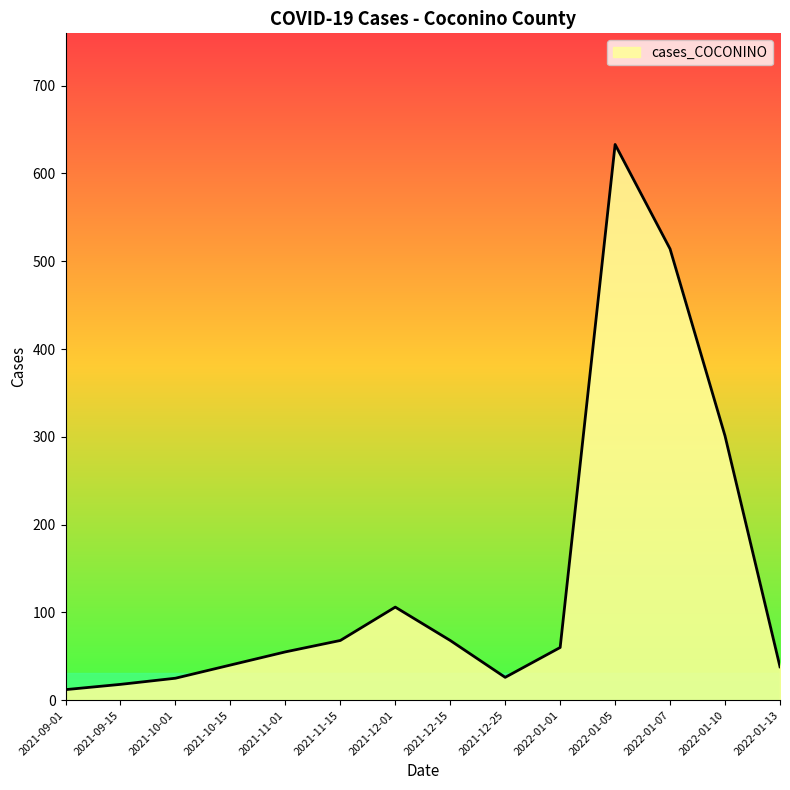

At which label is the value closest to 322?

2022-01-10